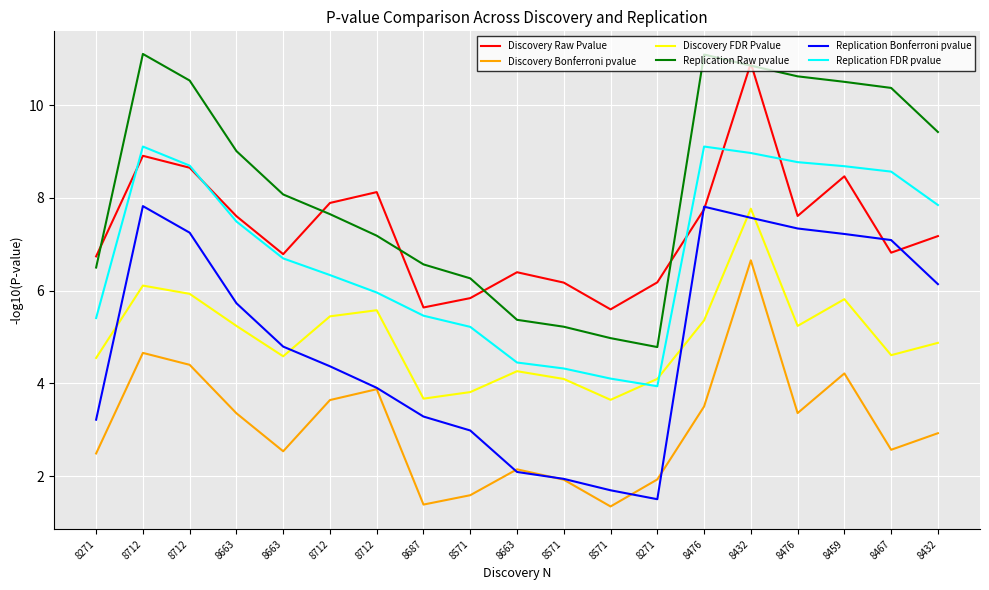

What is the sum of all Discovery Raw Pvalue values?

139.3